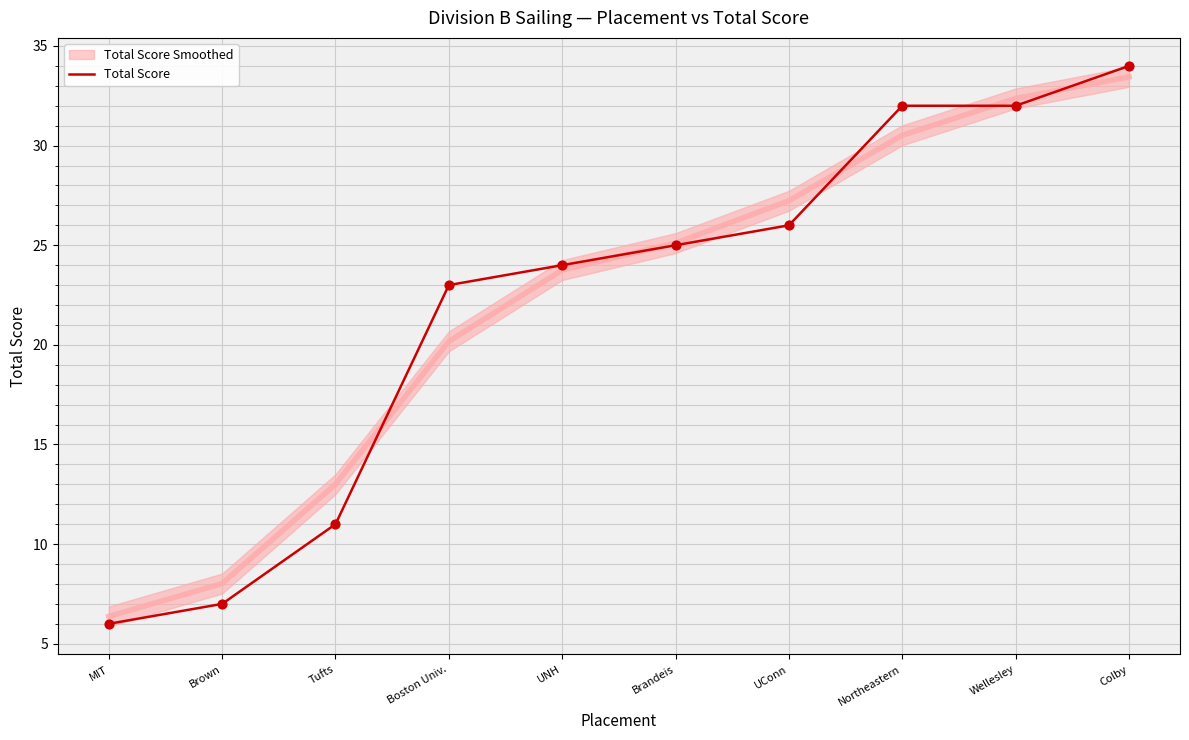

What is the change in value from MIT to Colby?

+28